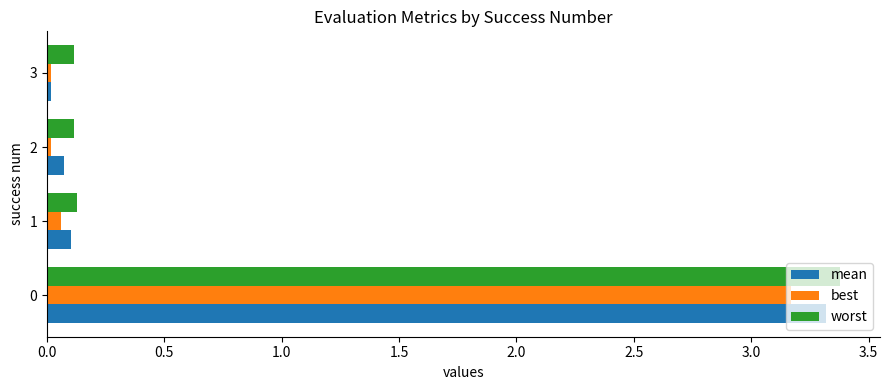

Between 0 and 1, which series saw the biggest shift?

worst